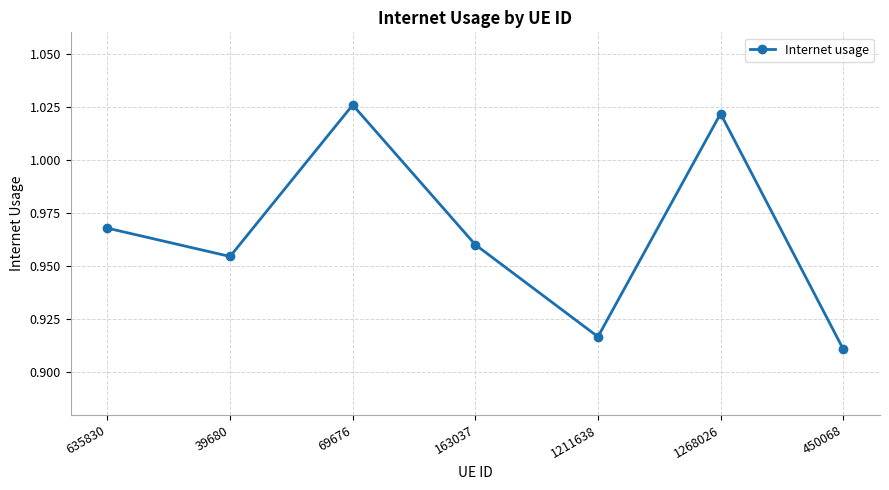

At which category does the chart reach its minimum across all series?

450068